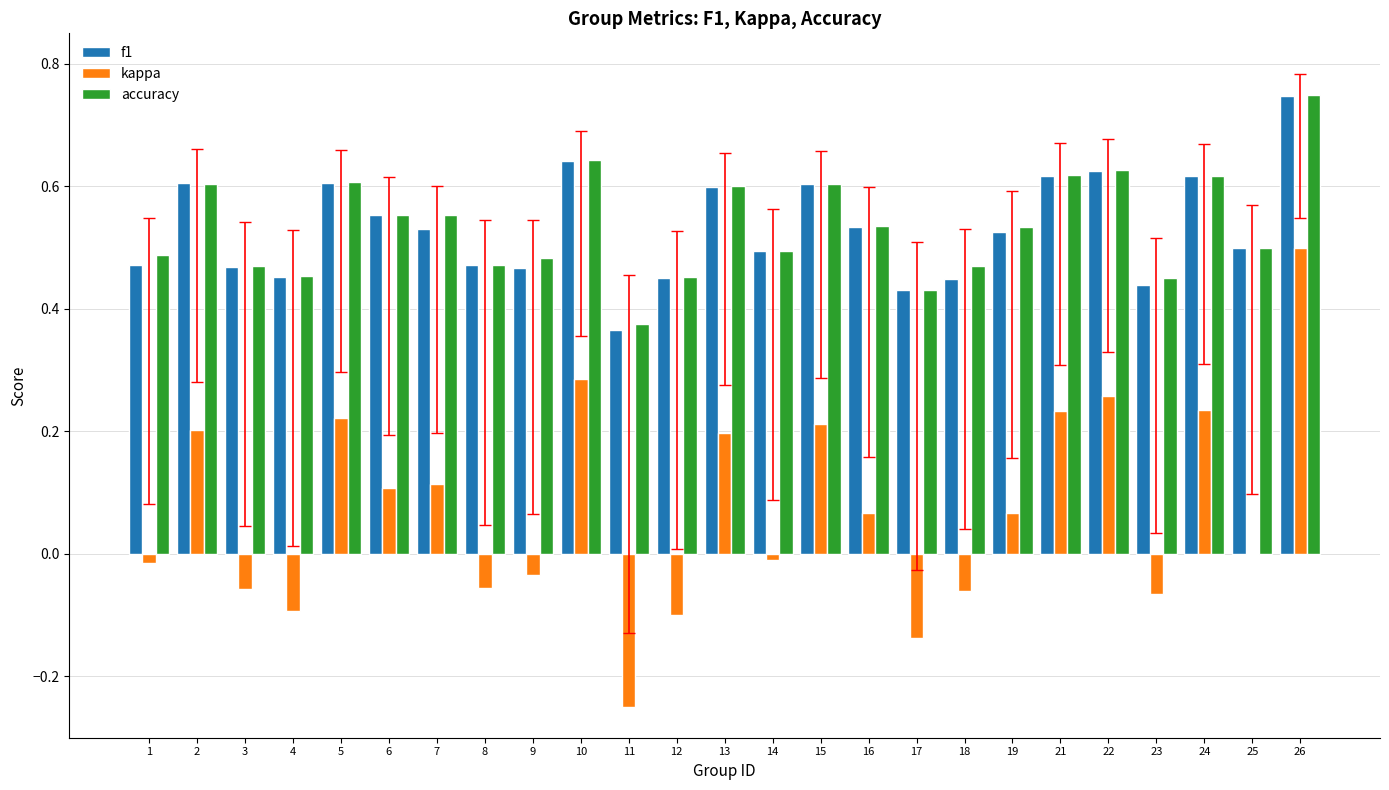

At which label does accuracy reach its peak?

26